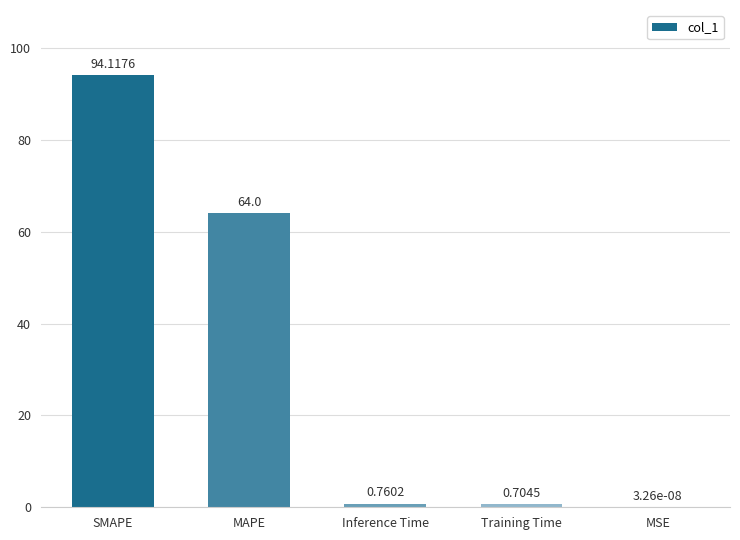

Between MSE and Training Time, which is larger?

Training Time